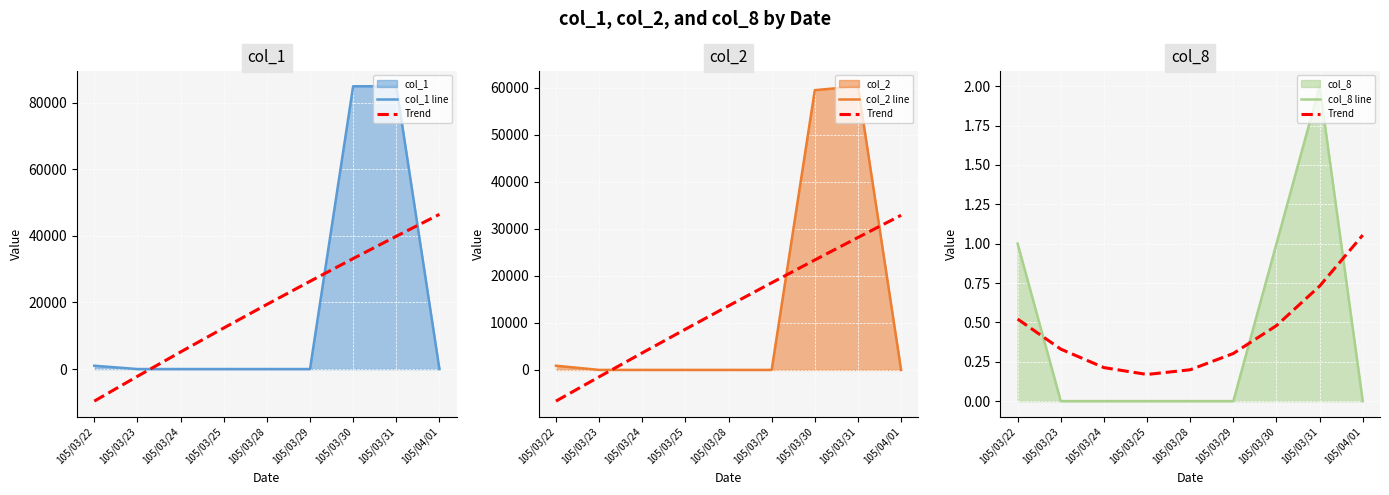

At 105/03/31, list the series in order from smallest to largest.

Trend, col_8 line, col_2 line, col_1 line